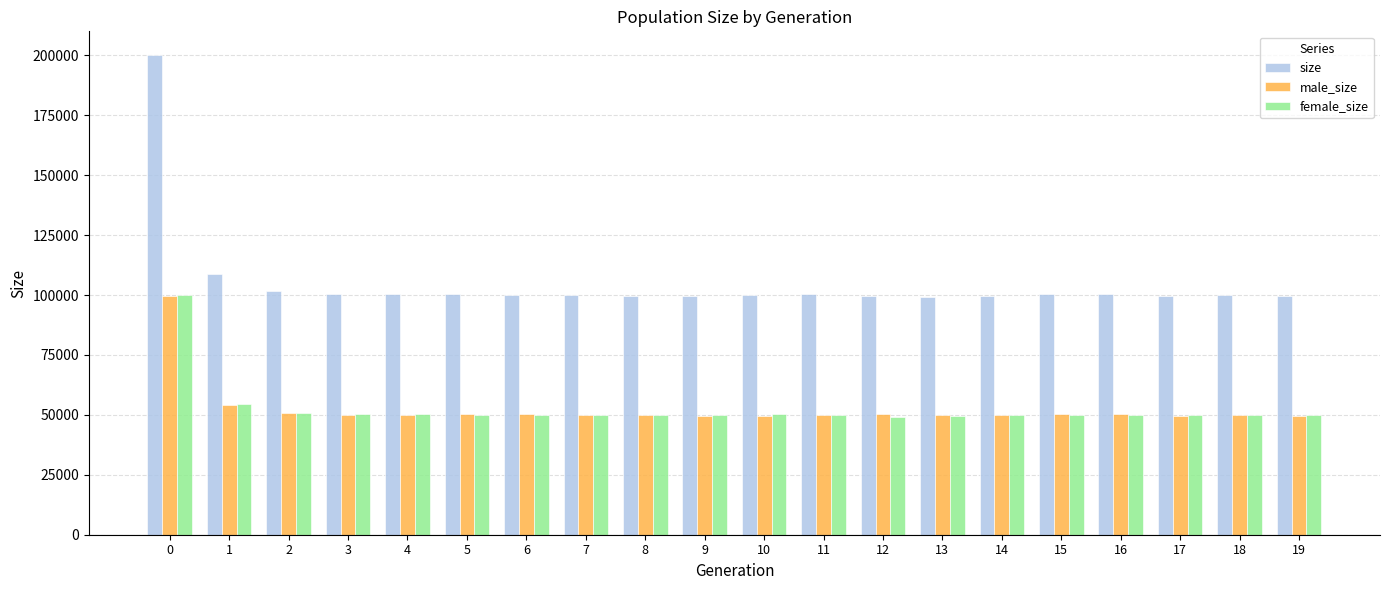

At how many categories does at least one series exceed 53099?

20